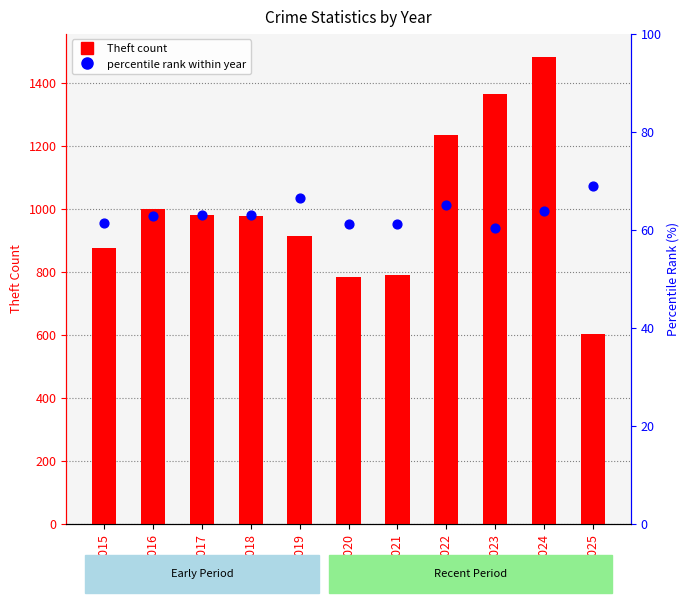

Which series has the largest total across all categories?

Theft count